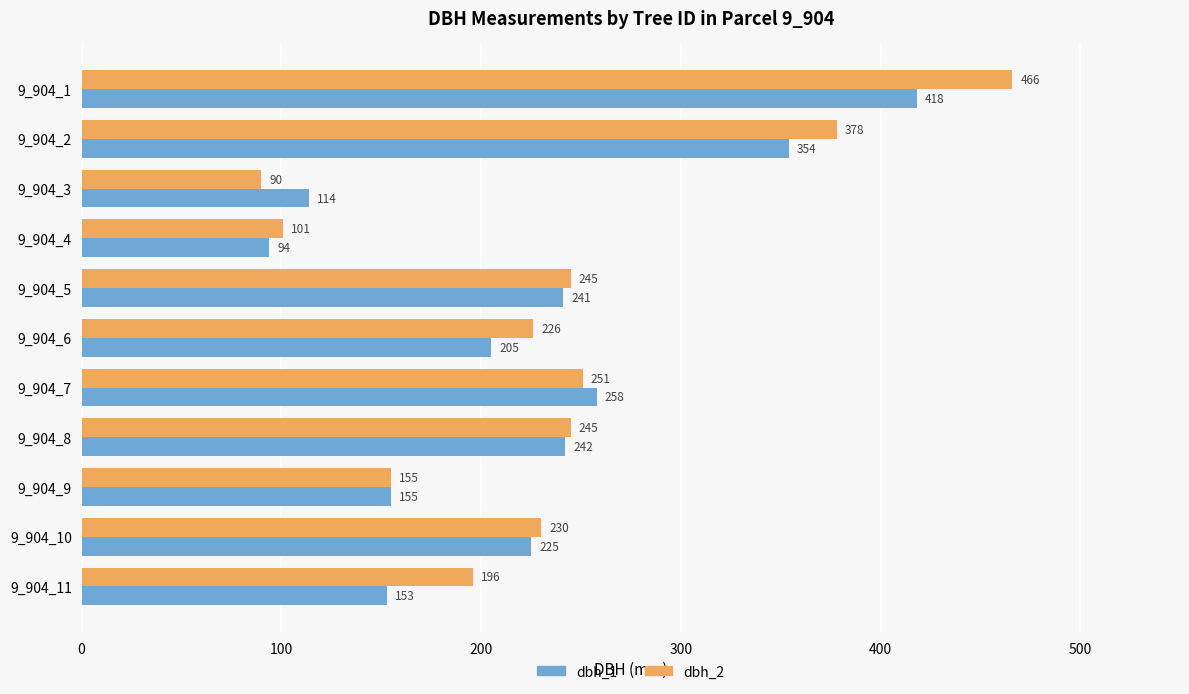

What is the highest value of the dbh_1 series?

418